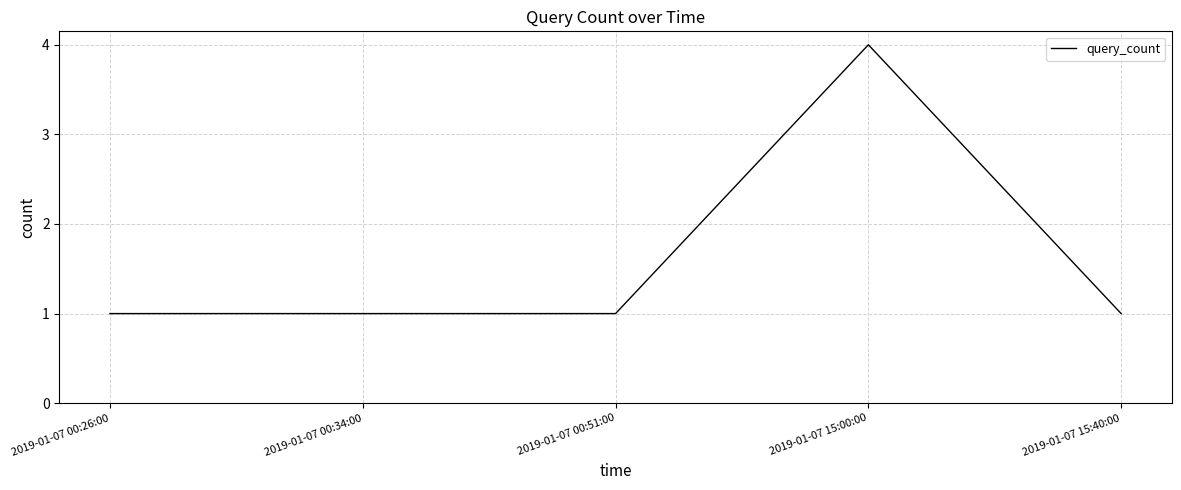

What is the maximum value shown in the chart?

4